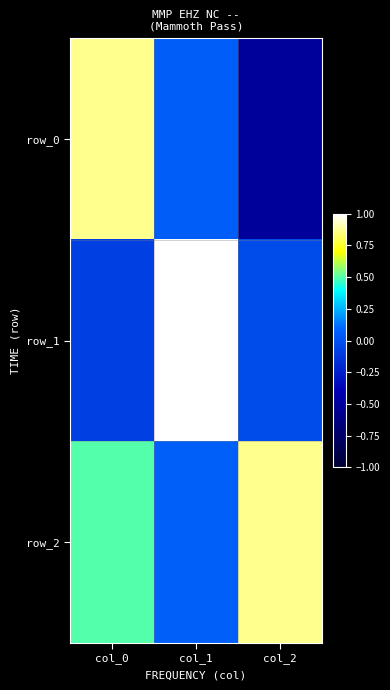

What is the difference between the row_1 values at col_0 and col_2?

0.1